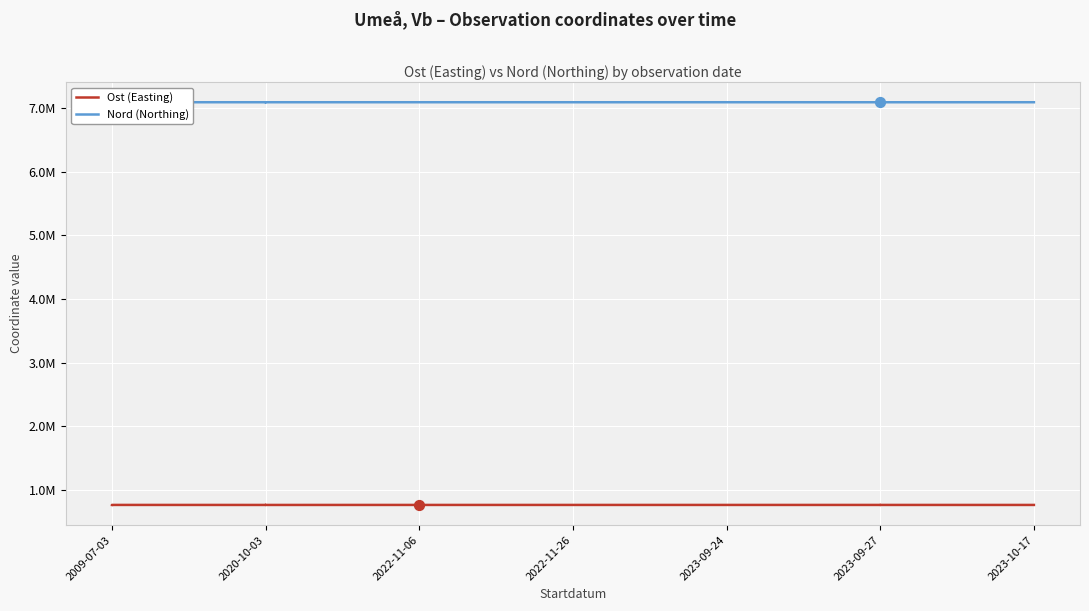

What is the total value across all series at 2023-09-27?

7852955.0